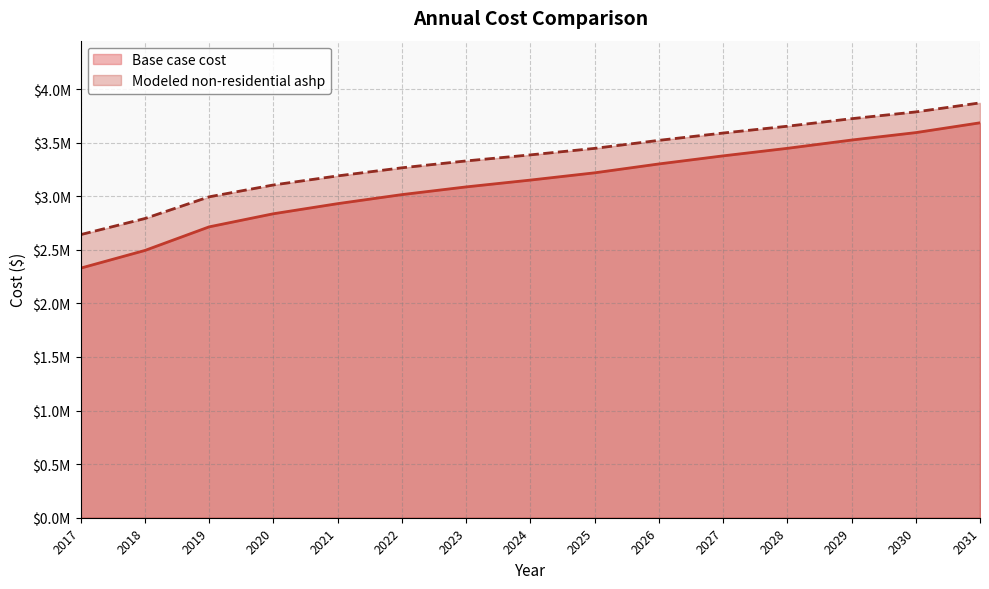

True or false: Base case cost and Modeled non-residential ashp cross at least once.

False